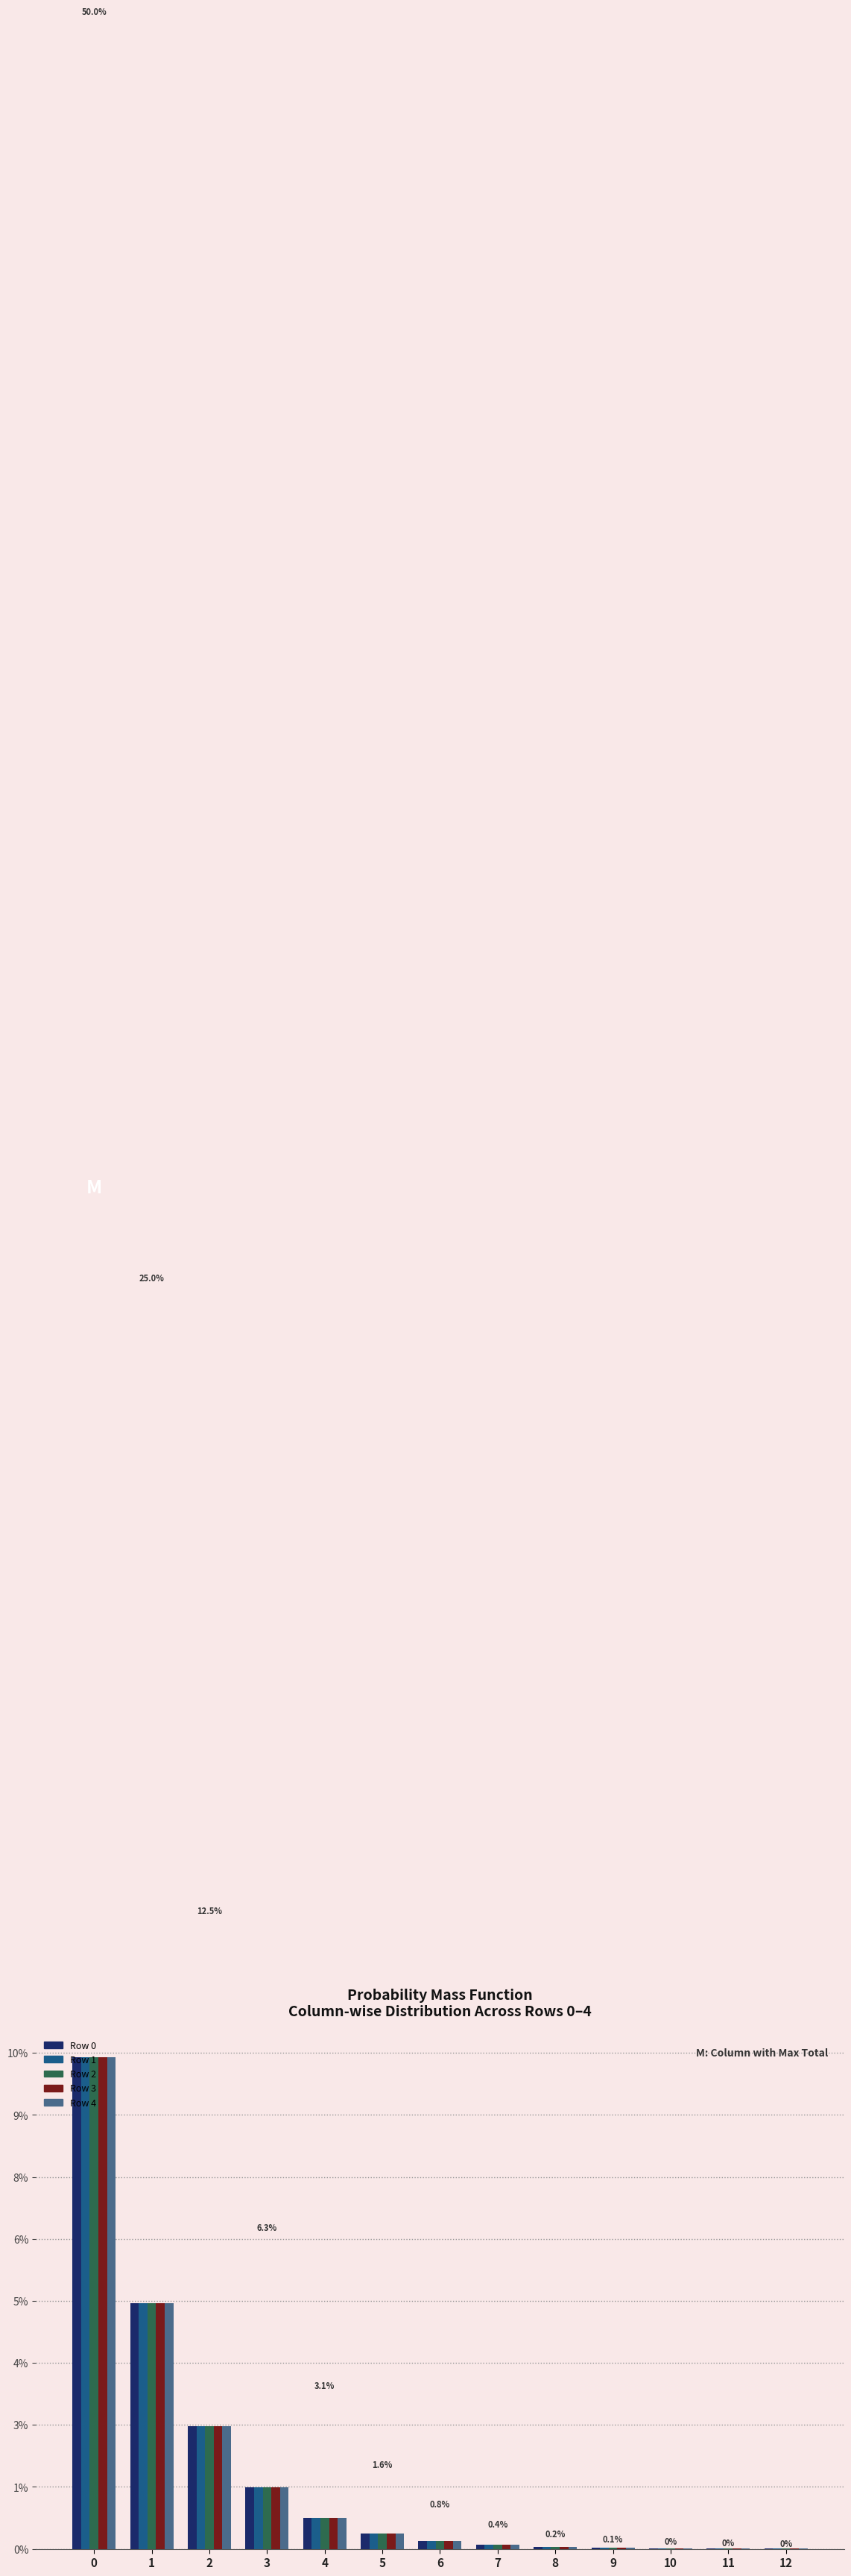

Which series has the largest range (max minus min)?

Row 4